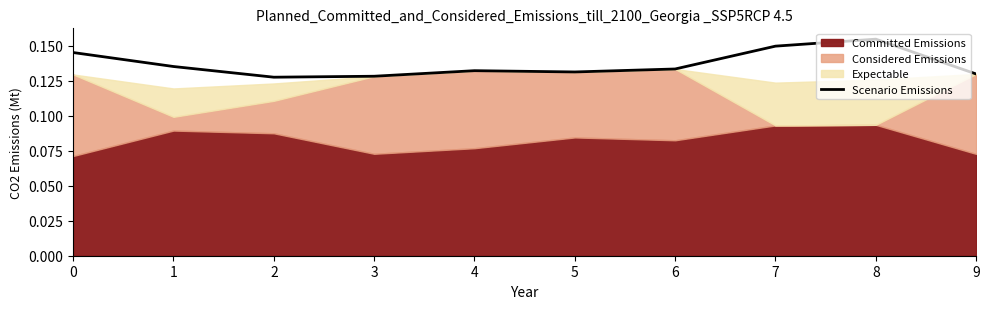

Does the chart display data point markers on the line(s)?

No